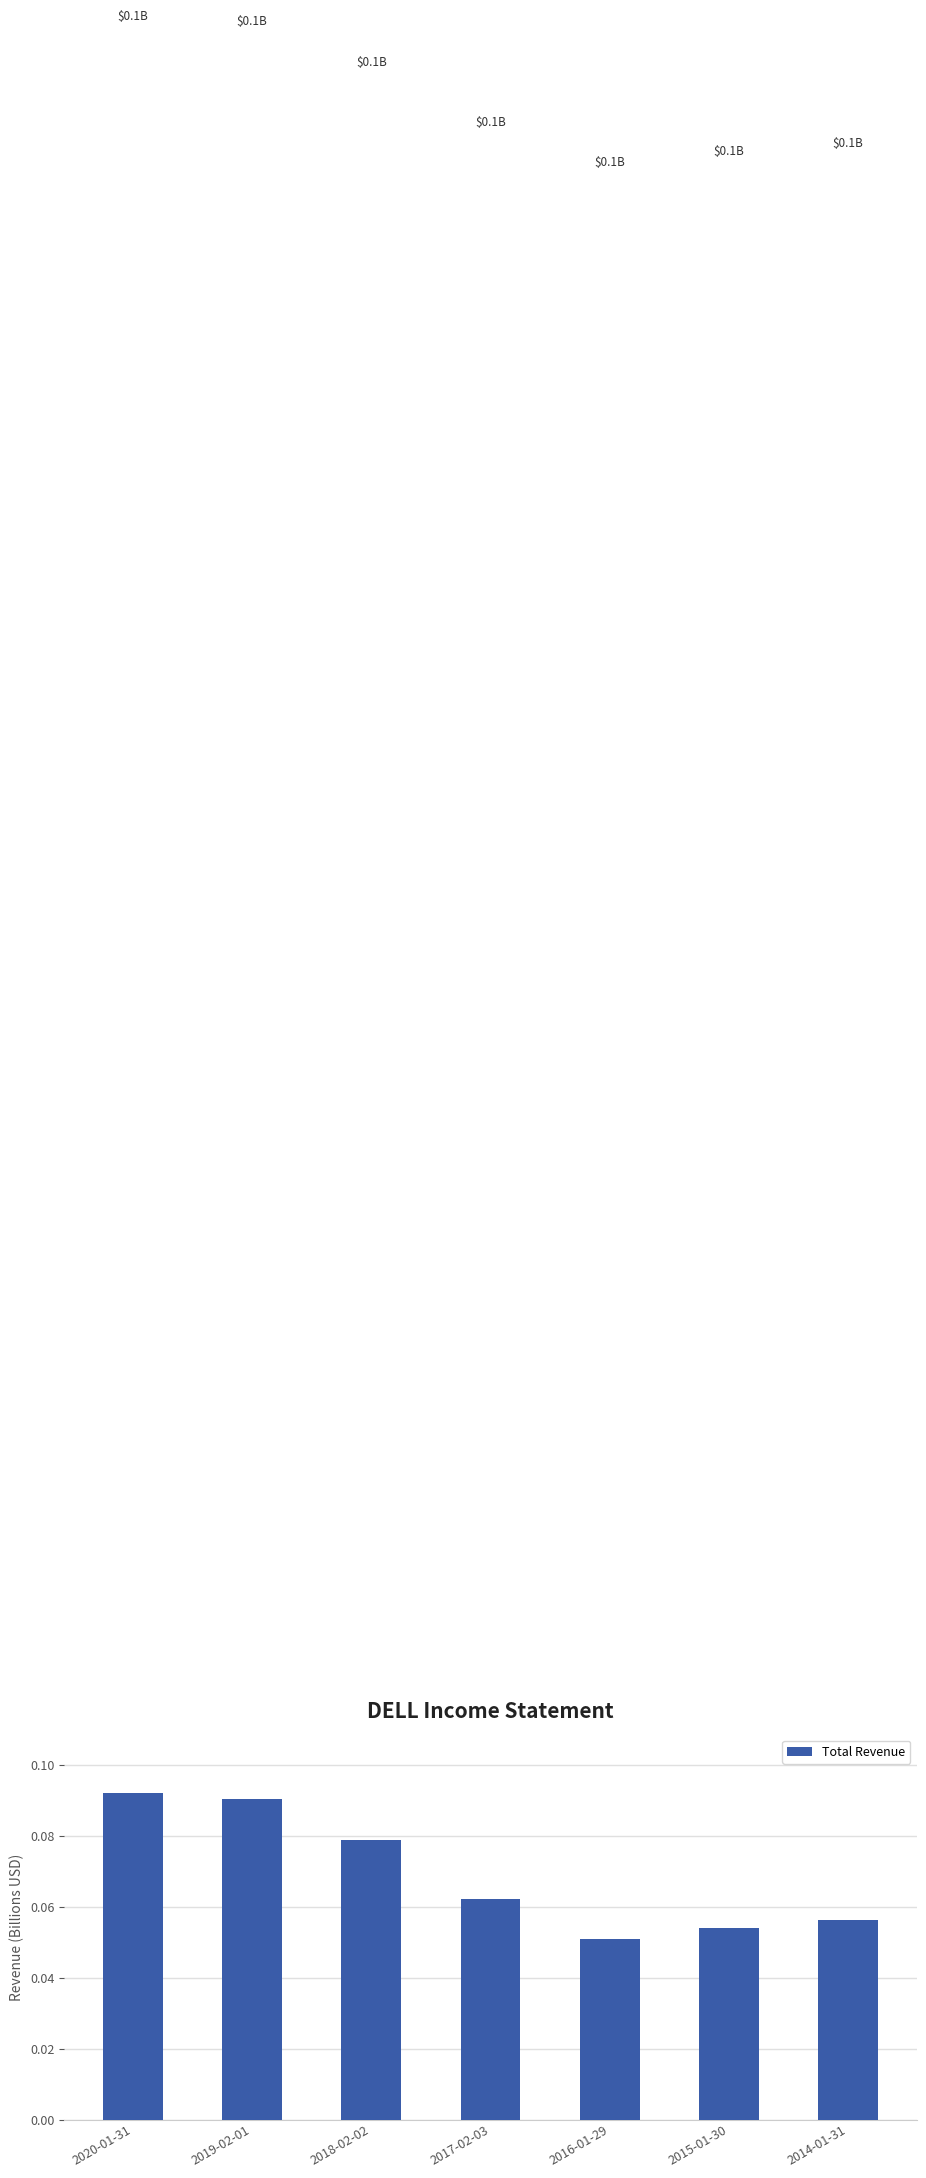

What is the label of the 3rd bar from the right?

2016-01-29